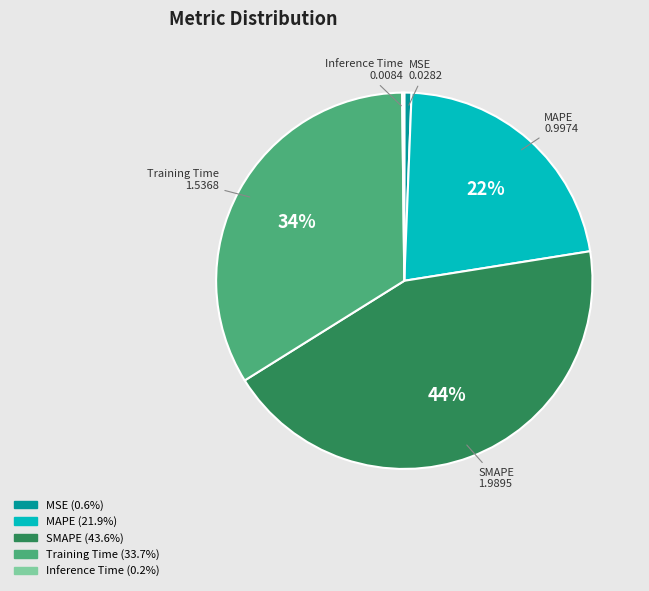

Which slice is the largest?

SMAPE